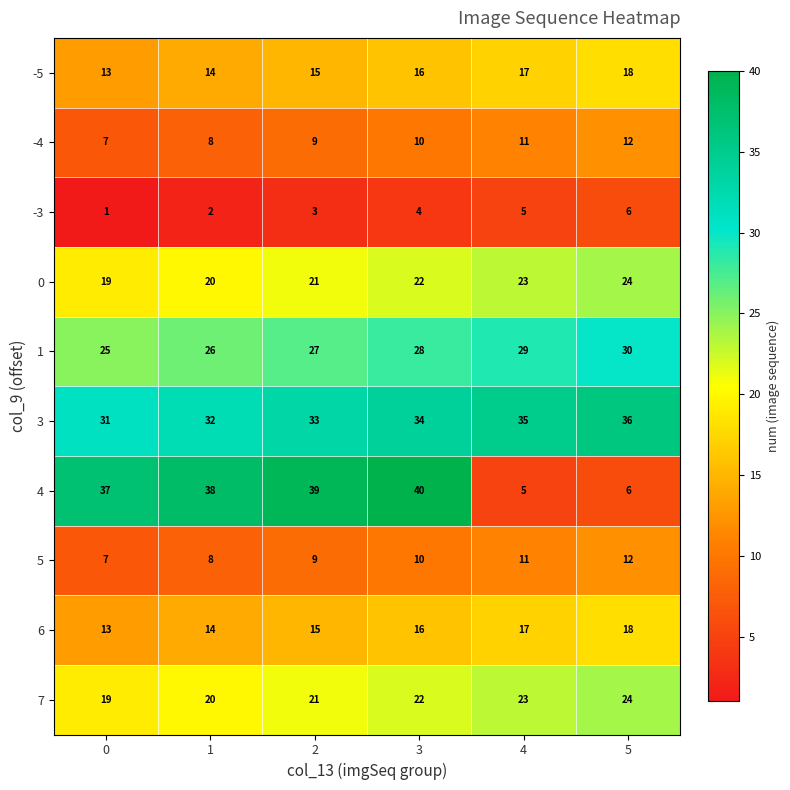

What is the sum of all 5 values?

57